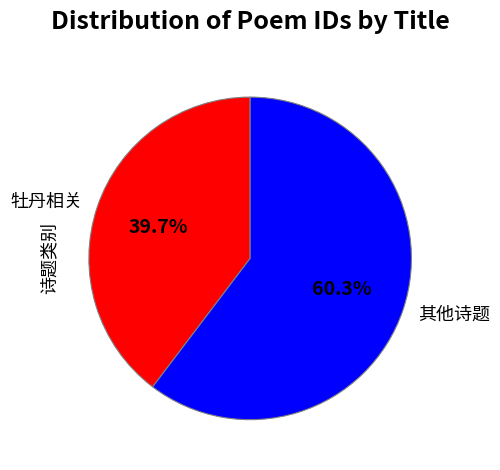

Between 其他诗题 and 牡丹相关, which is larger?

其他诗题